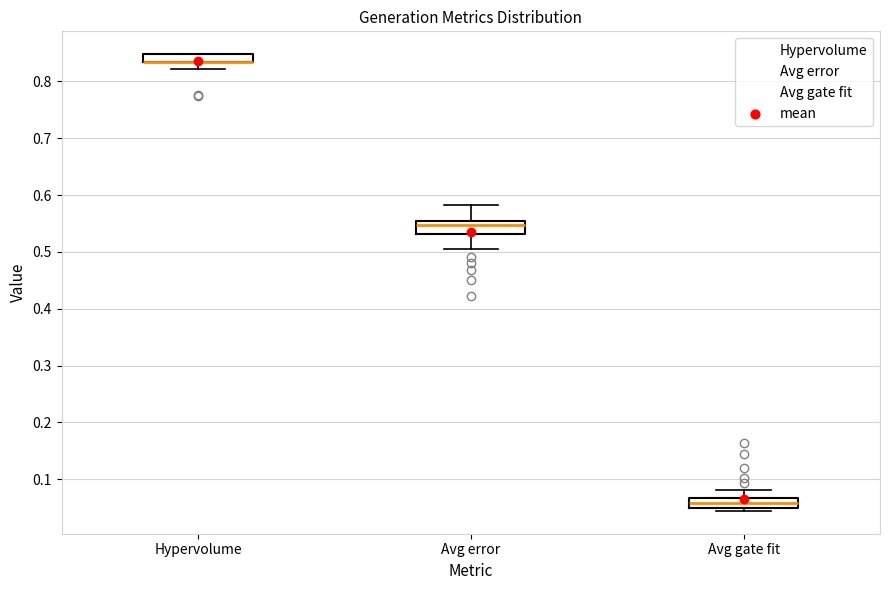

Where is the upper edge of the box for Avg error on the y-axis? The values are not printed on the chart, so give them approximately, as read against the axis.

0.55